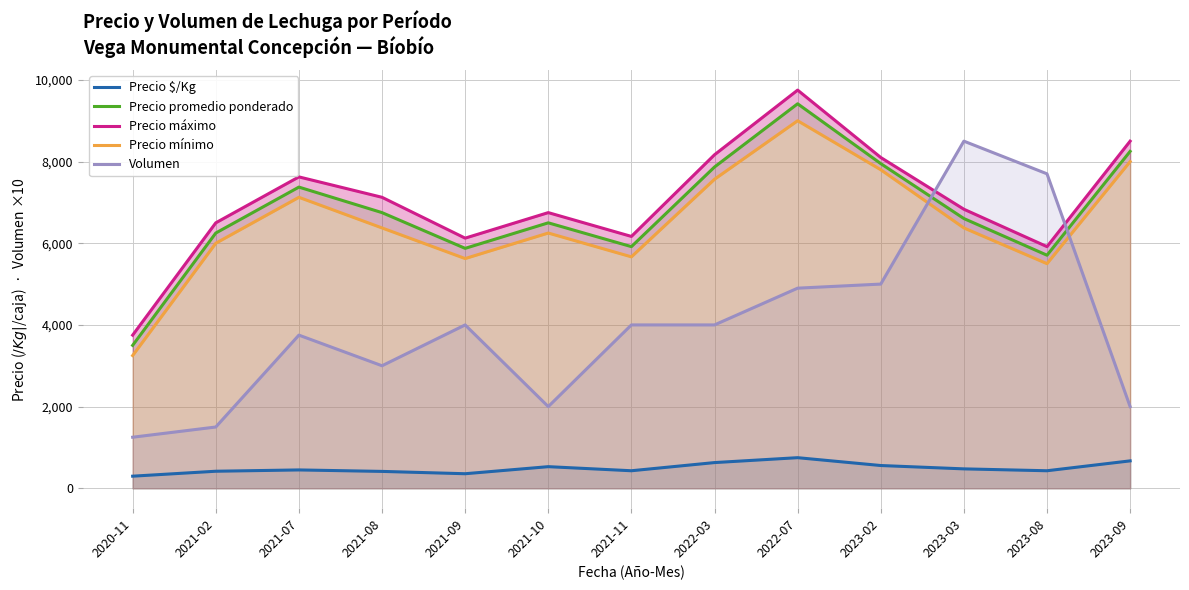

What are all the series names shown in the legend?

Precio $/Kg, Precio promedio ponderado, Precio máximo, Precio mínimo, Volumen